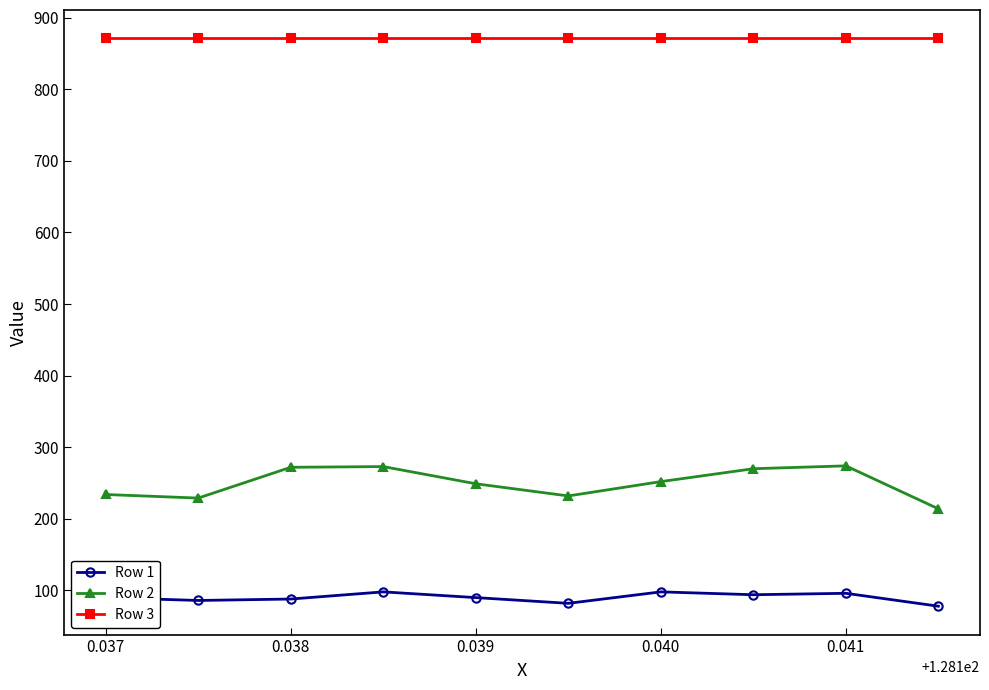

True or false: Row 1 has more than 0 interior local peaks.

True